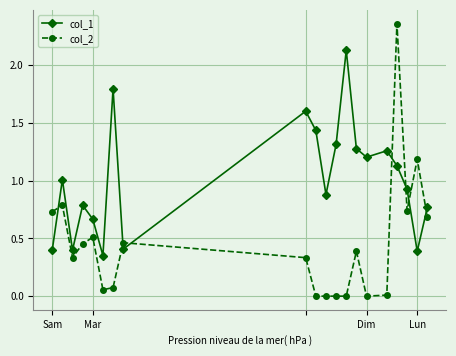

Is this an area chart (filled region under the line)?

No